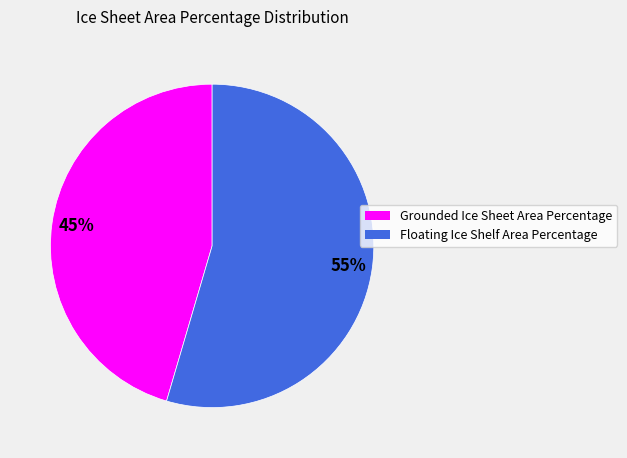

Approximately how many times larger is the value at Grounded Ice Sheet Area Percentage compared to Floating Ice Shelf Area Percentage?

0.8